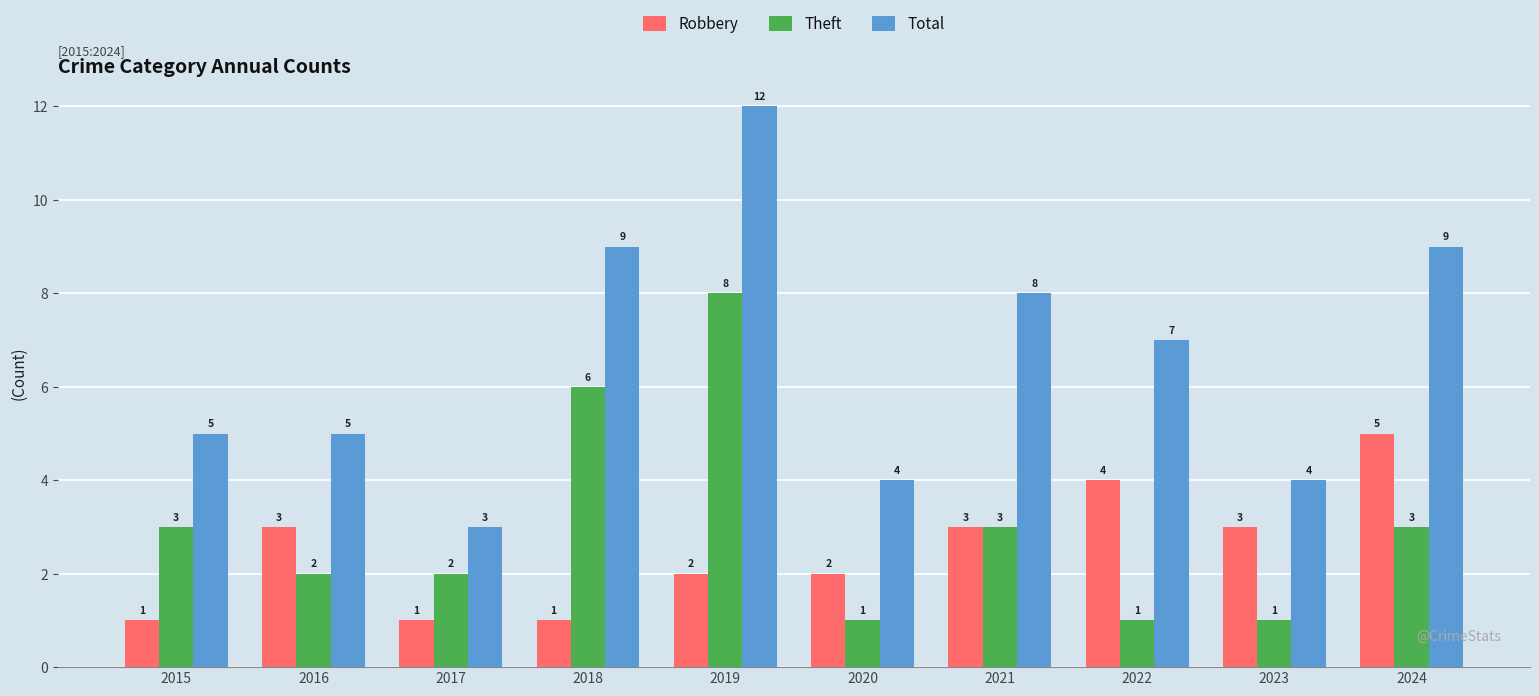

What is the highest value of the Total series?

12